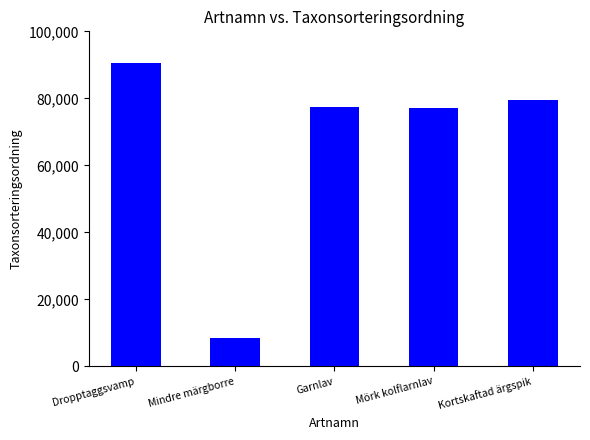

What is the label of the 5th bar from the right?

Dropptaggsvamp